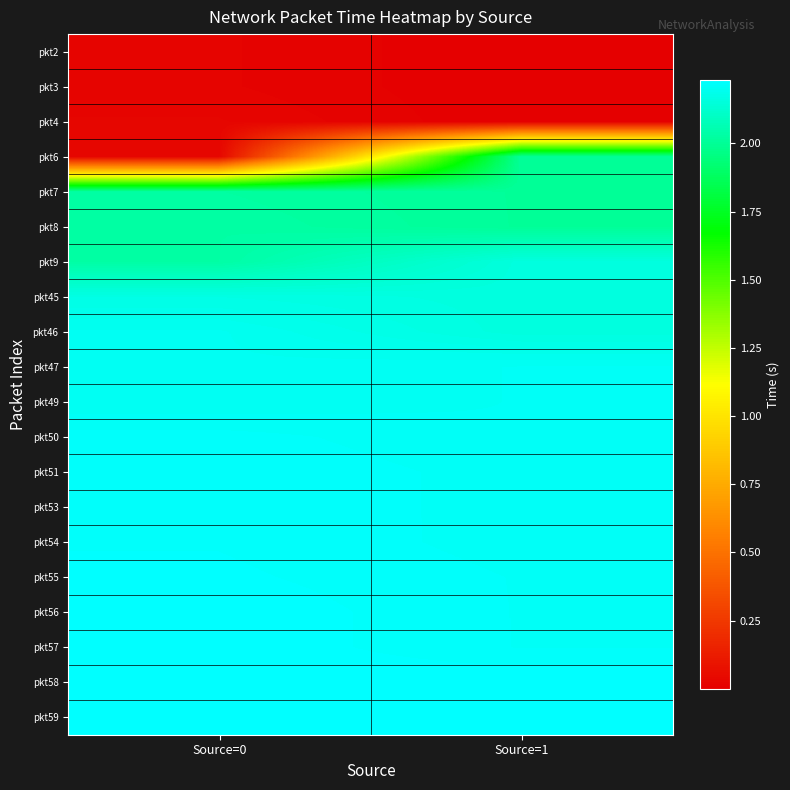

Which category has the highest value across all series?

Source=1